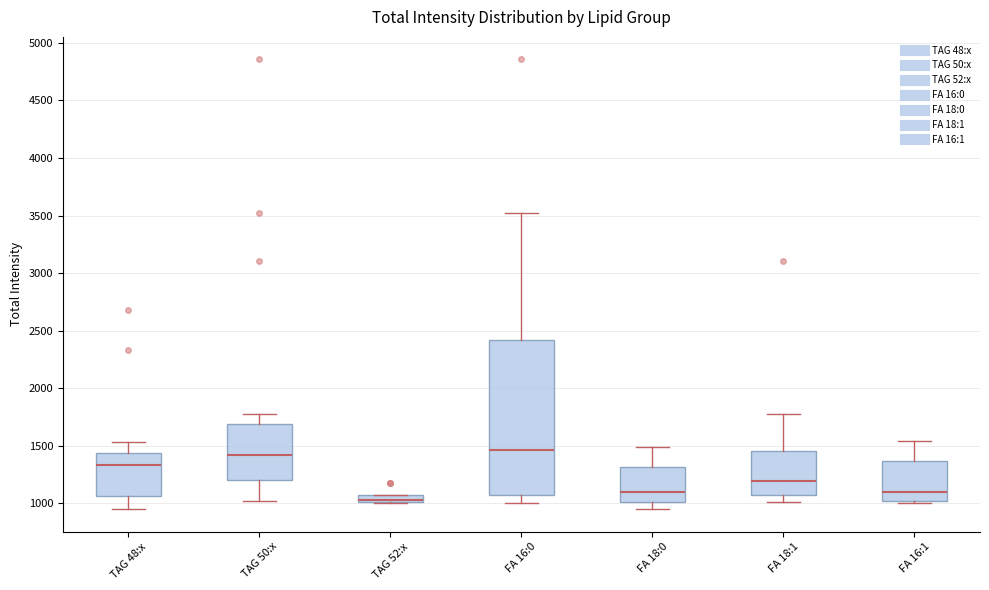

Where does the upper whisker of the box for TAG 48:x end on the y-axis? The values are not printed on the chart, so give them approximately, as read against the axis.

1550